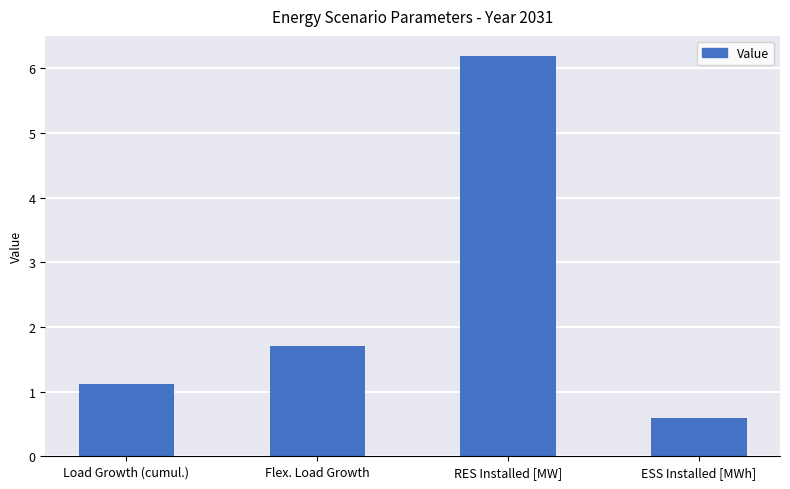

List the labels in order of value, largest first.

RES Installed [MW], Flex. Load Growth, Load Growth (cumul.), ESS Installed [MWh]